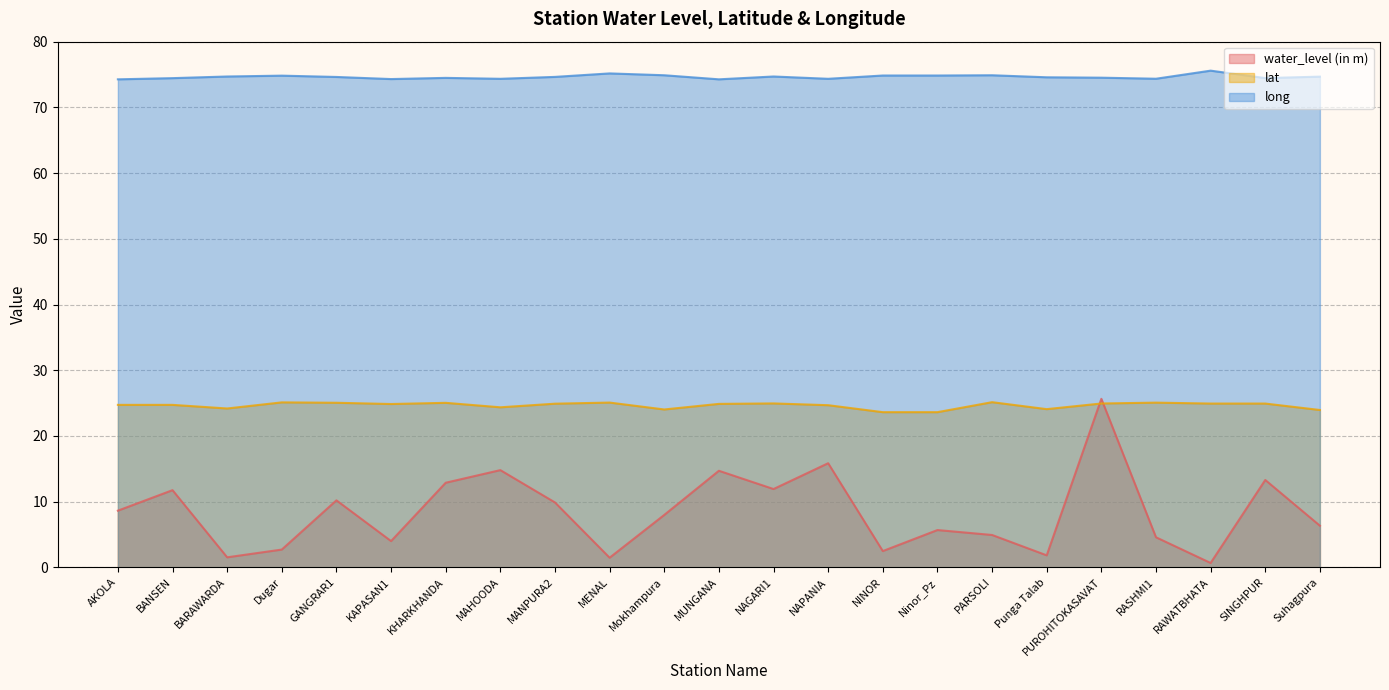

What position from the right is RAWATBHATA?

3